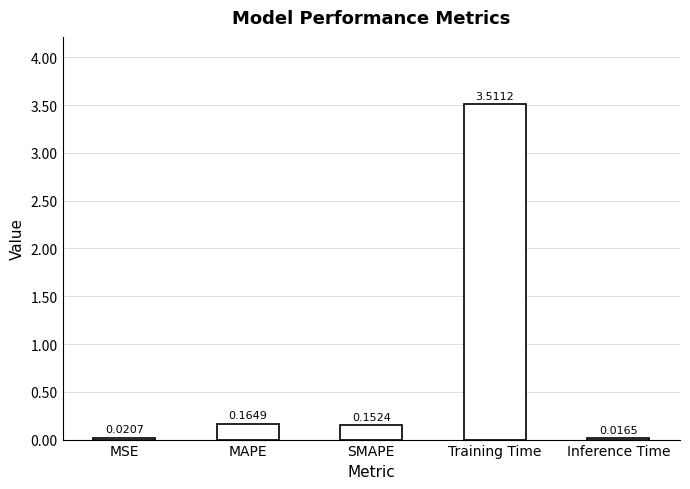

What is the label of the 2nd bar from the left?

MAPE